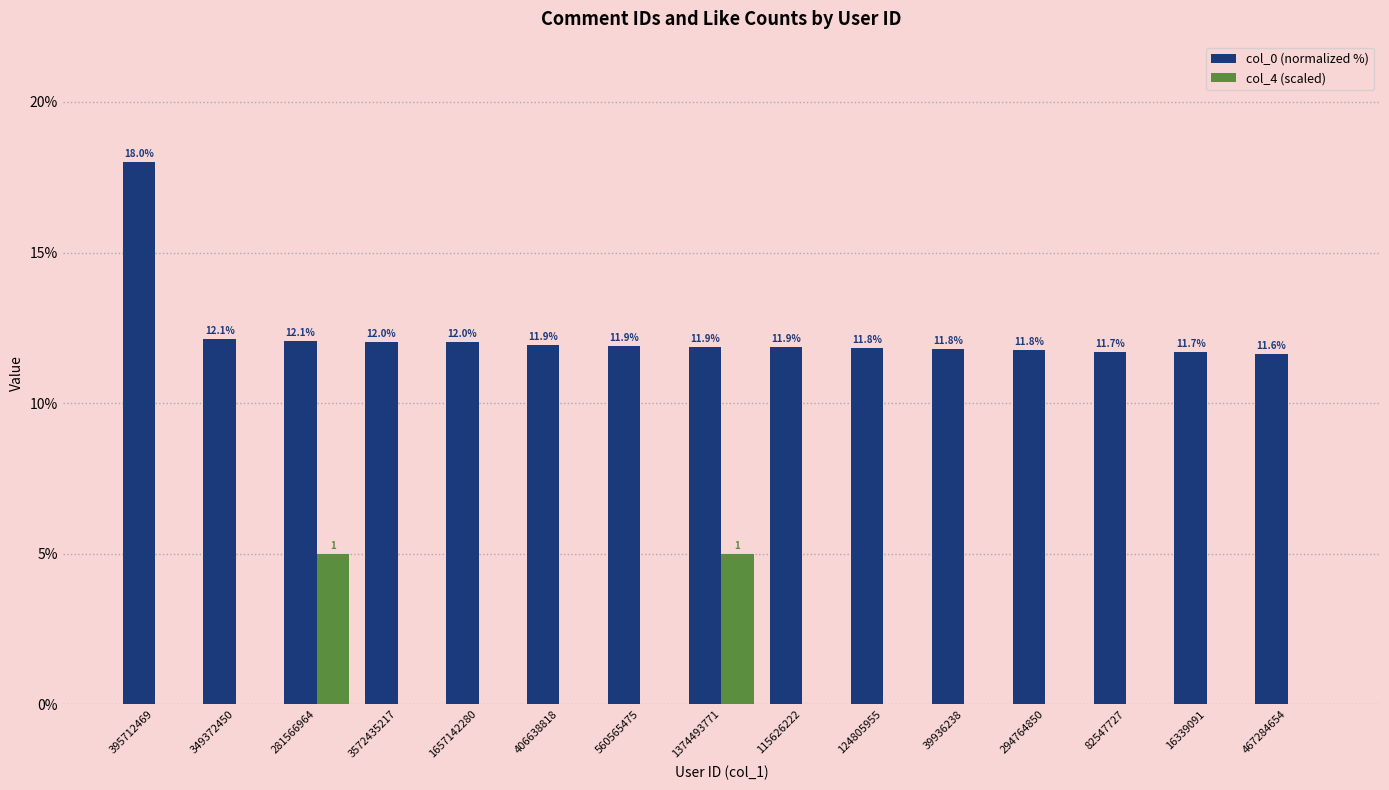

Where is col_0 (normalized %) nearest to the value 14?

349372450